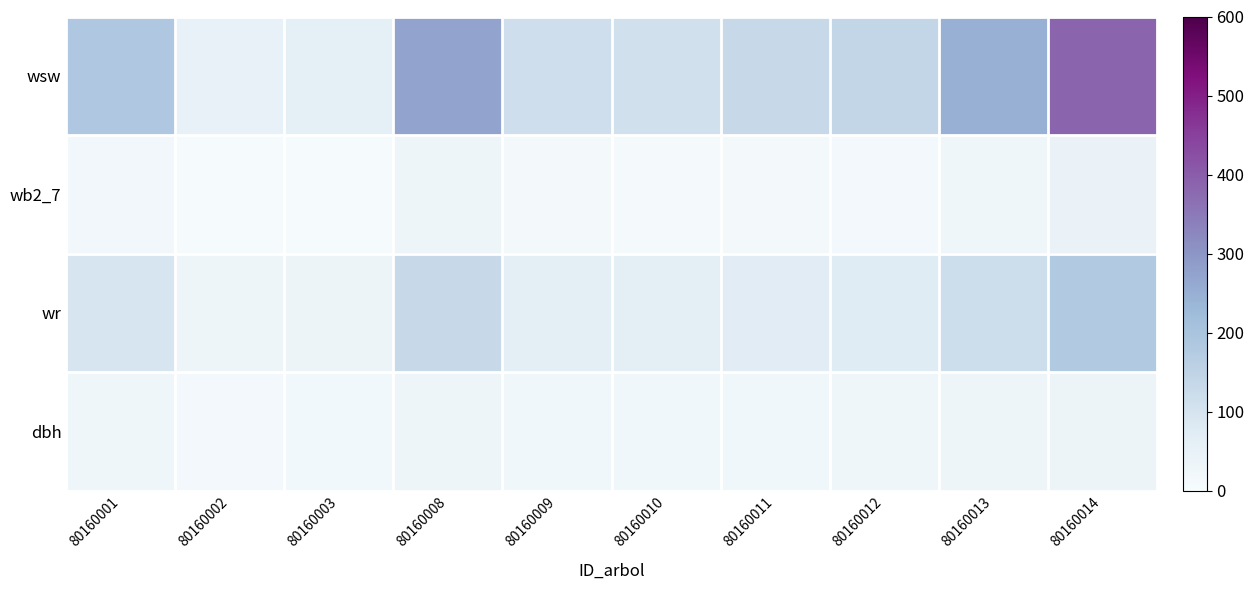

What is the greatest value displayed?

386.4